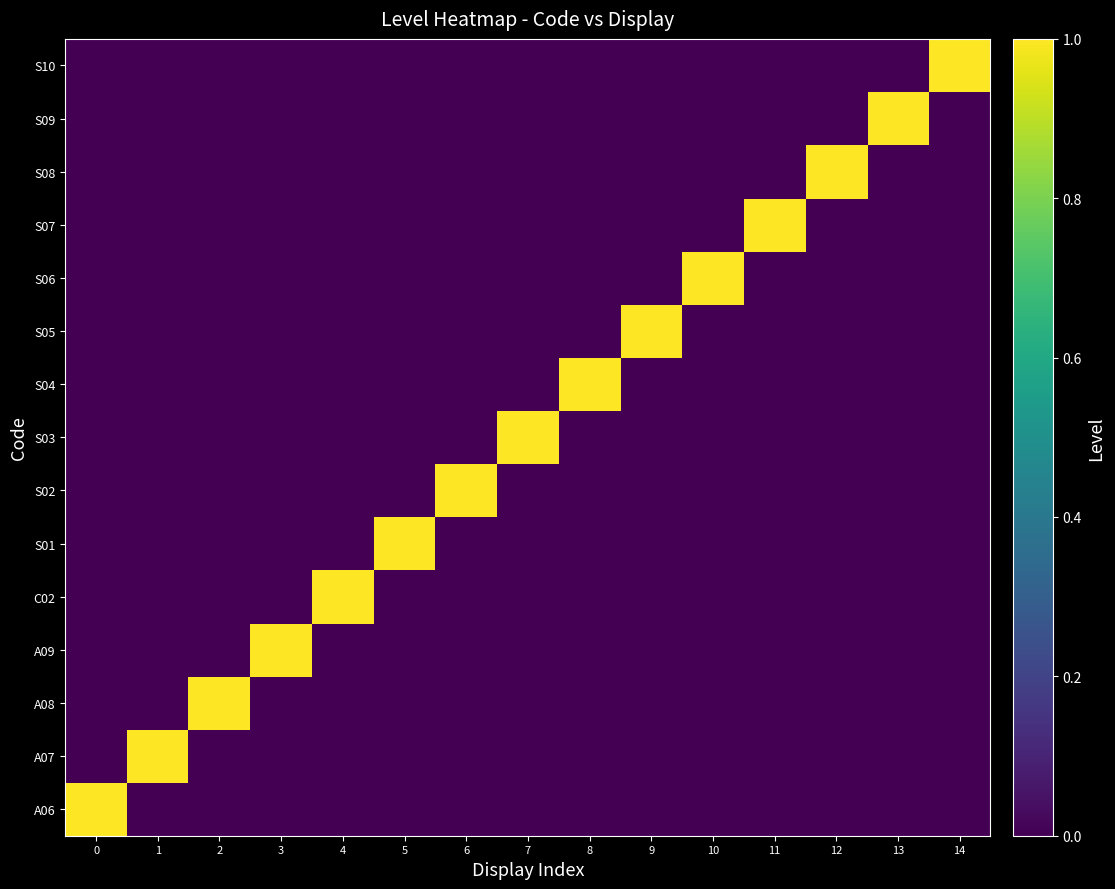

How many series are shown in this chart?

15